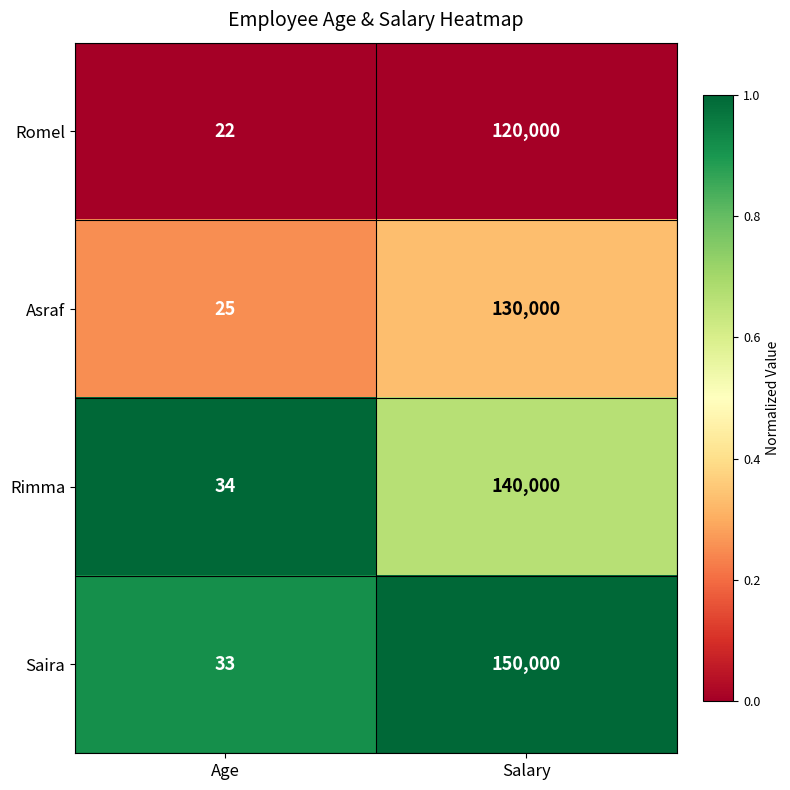

Reading right to left, extract all data points from this chart.

Romel: Salary=120000	Age=22
Asraf: Salary=130000	Age=25
Rimma: Salary=140000	Age=34
Saira: Salary=150000	Age=33